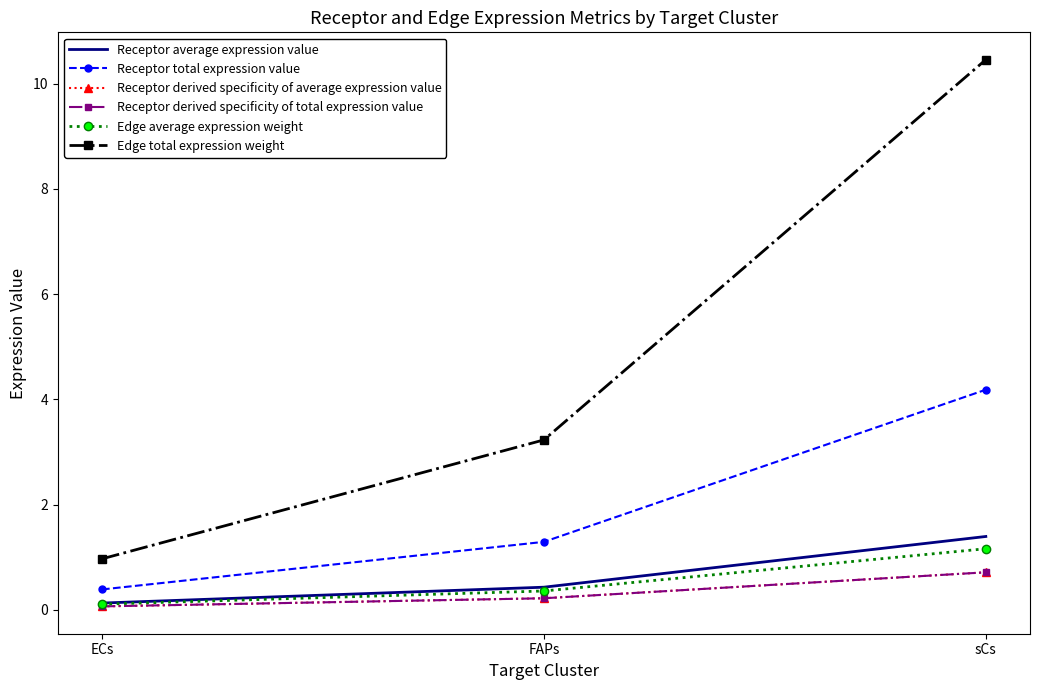

What is the maximum value for Receptor average expression value?

1.4